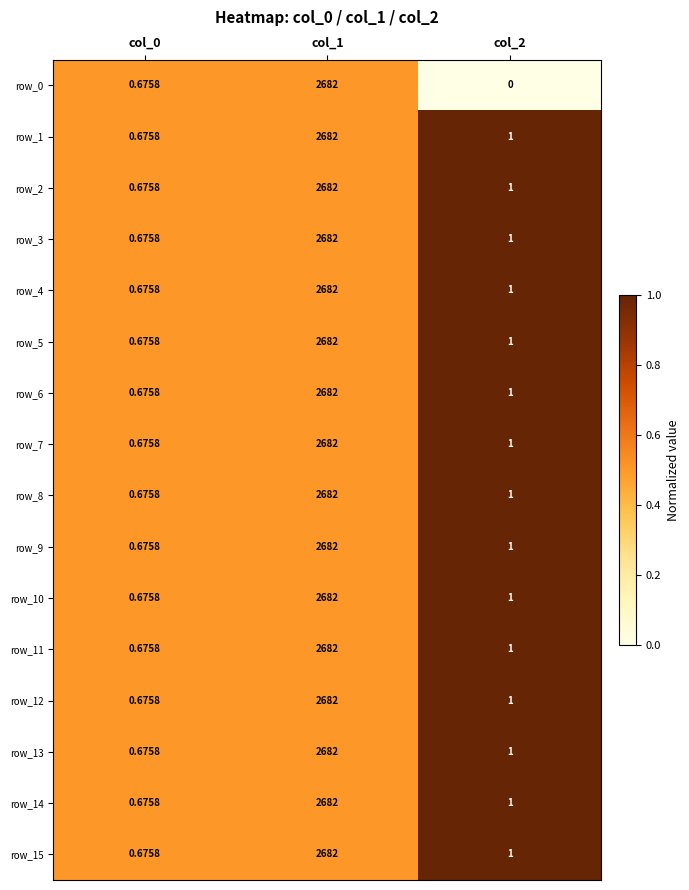

Count the number of categories in the chart.

3